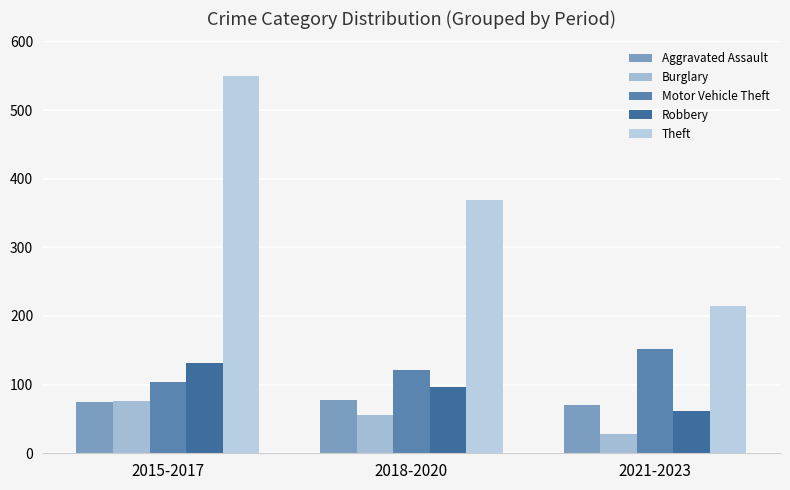

What is the spread (max minus min) of values at 2018-2020?

313